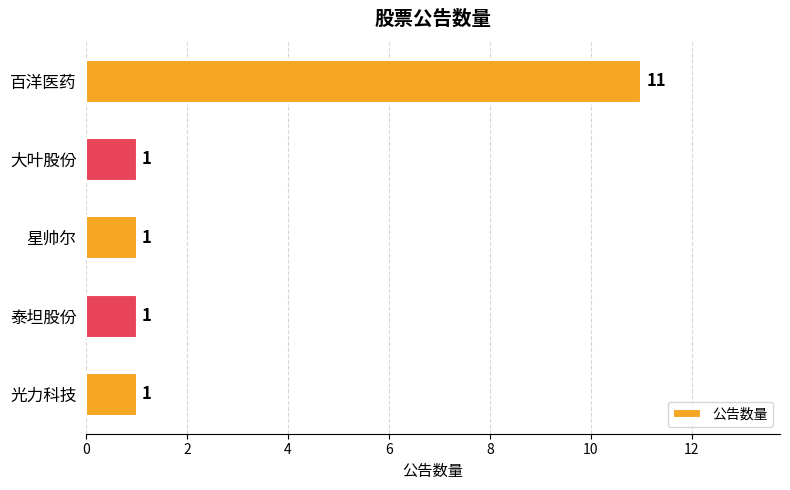

What is the maximum value shown in the chart?

11